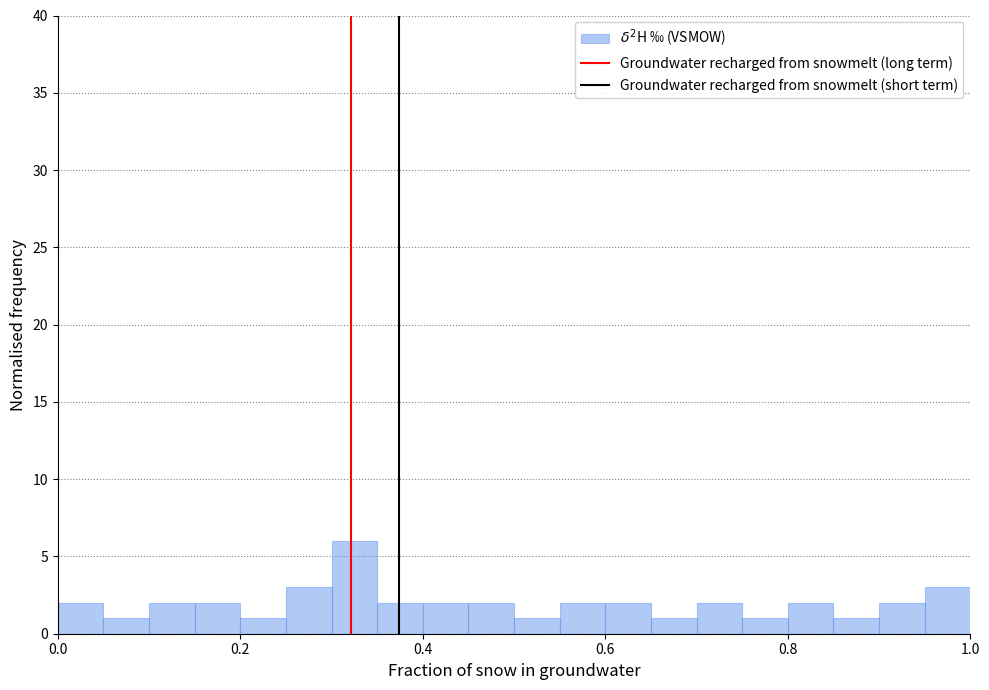

Read against the x-axis, roughly where is the centre of the tallest bar?

0.32